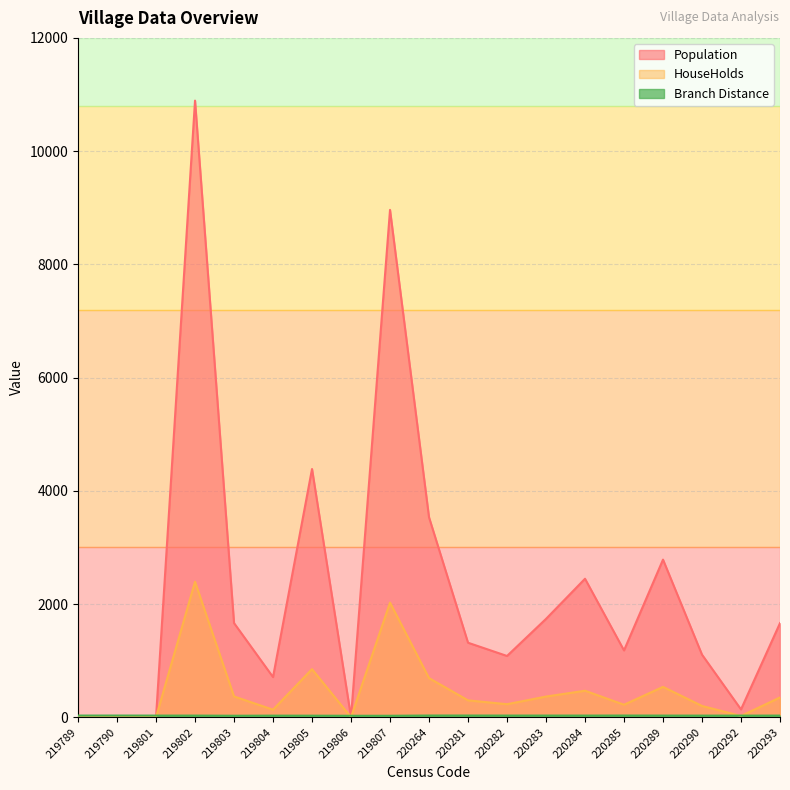

At which label does HouseHolds reach its peak?

219802